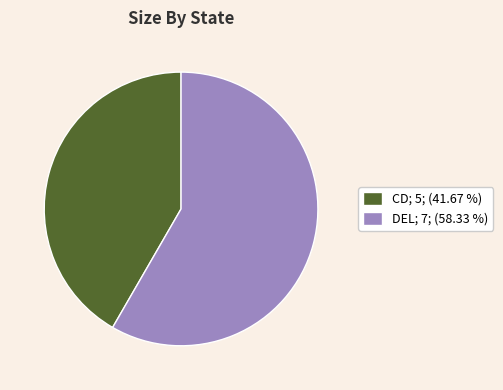

Which slice is the smallest?

CD